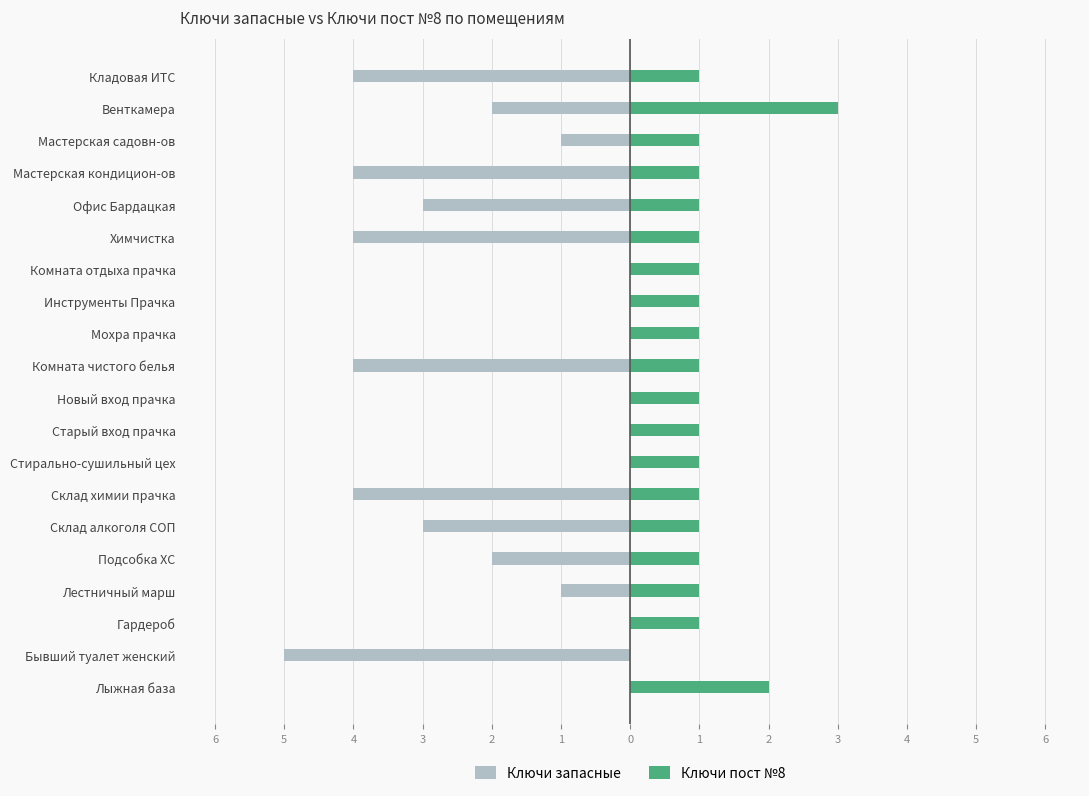

What is the maximum value for Ключи пост №8?

3